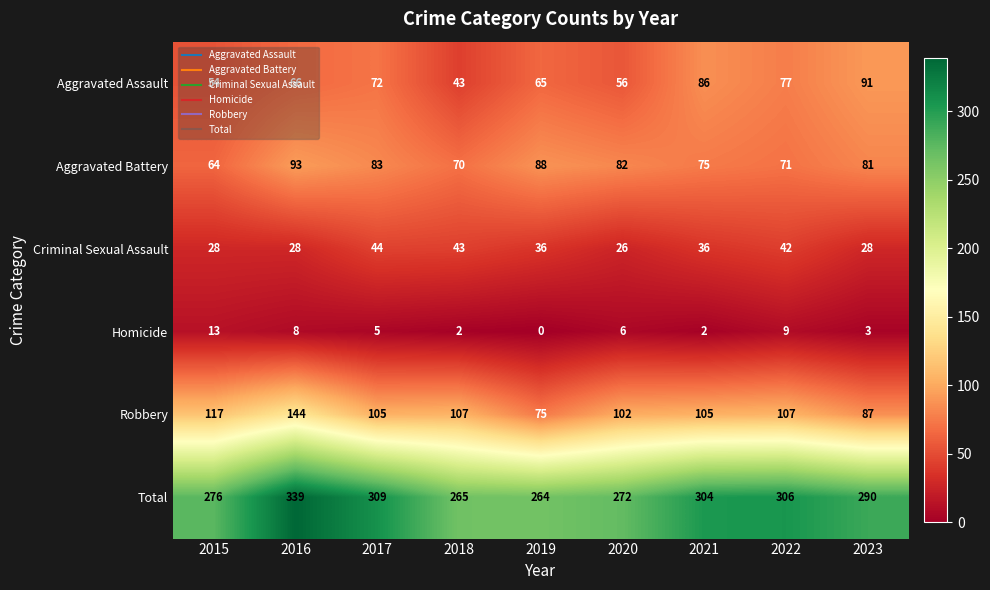

At which category is the sum across all series the highest?

2016